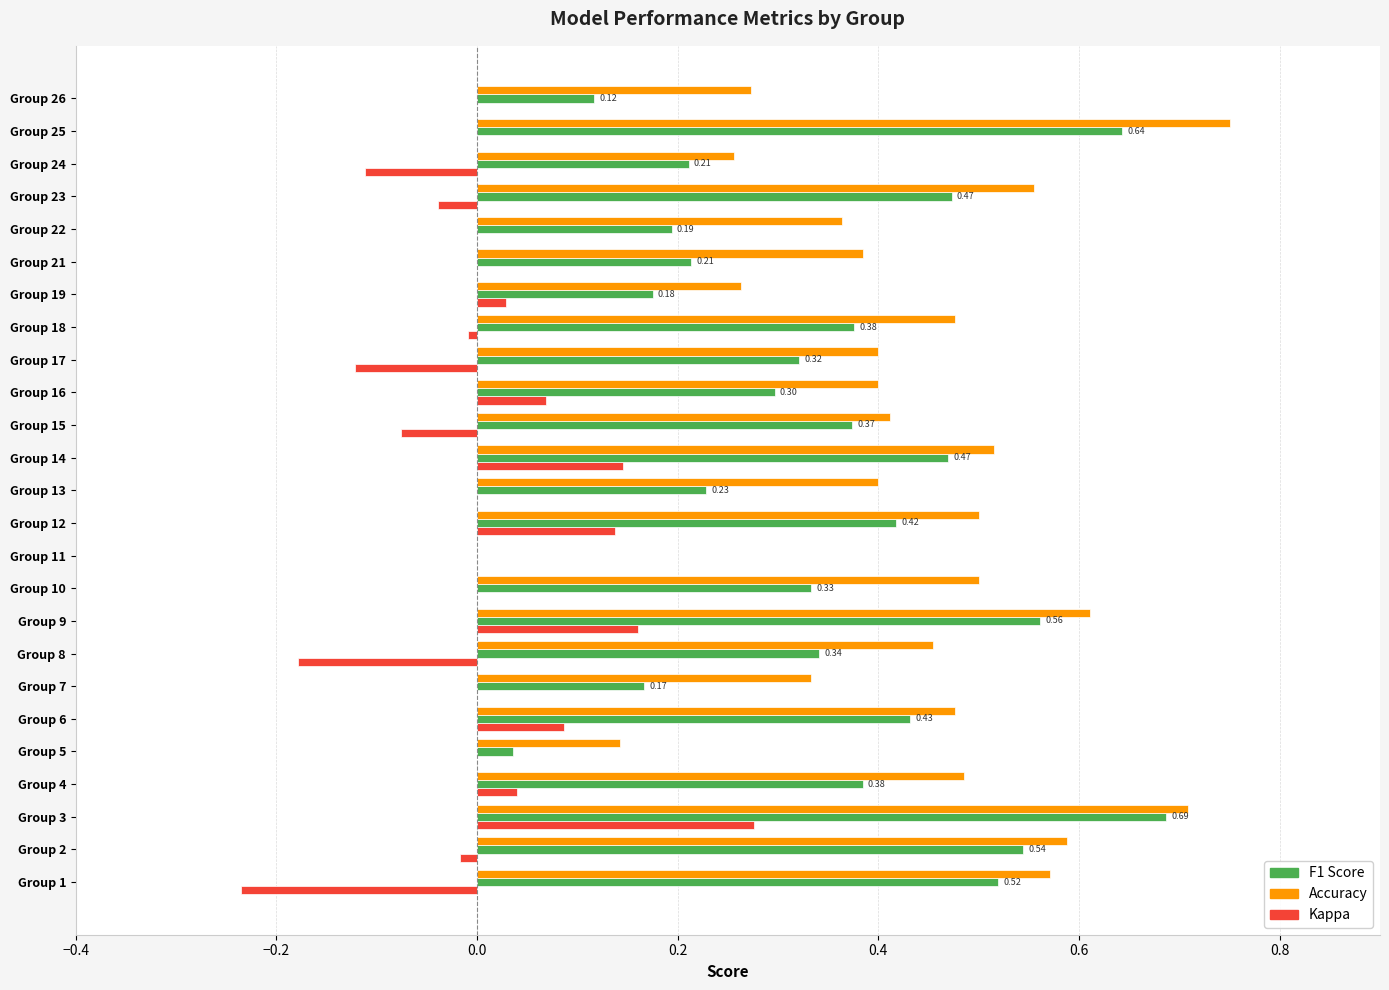

Count the number of categories in the chart.

25